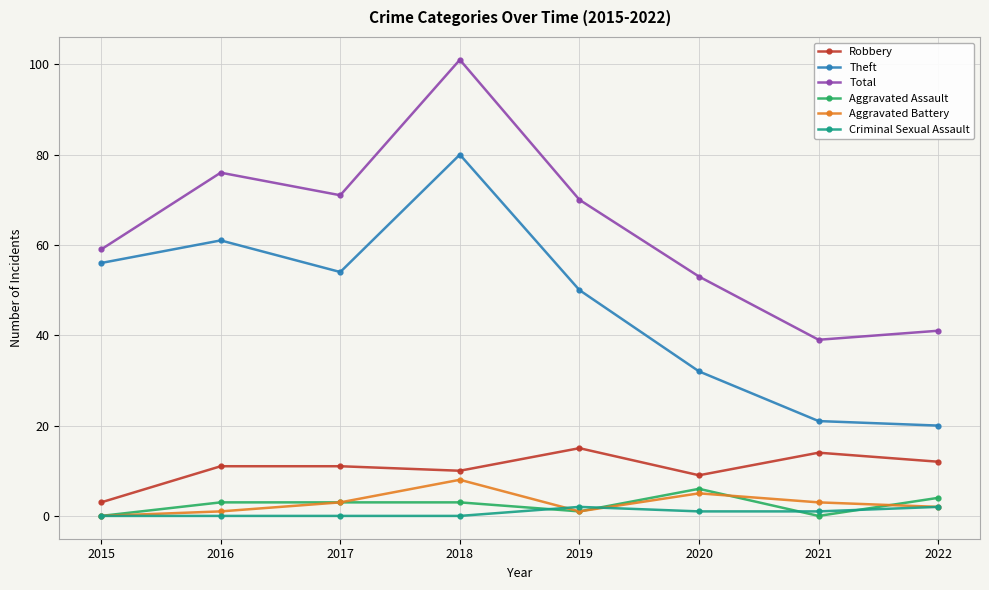

What is the greatest value displayed?

101